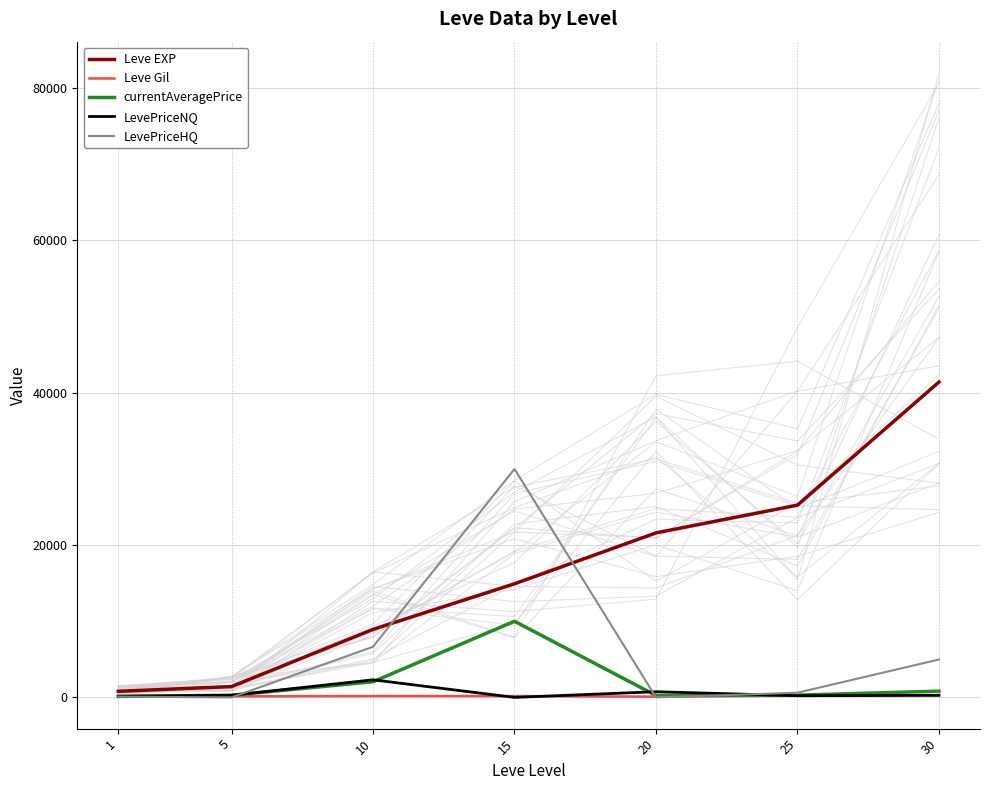

True or false: Leve Gil and Leve EXP intersect in this chart.

False